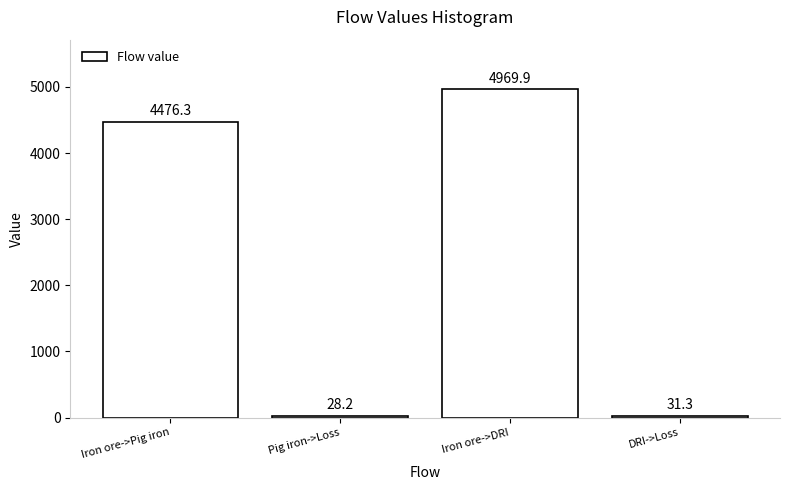

Reading left to right, list all the values displayed in this chart.

4476.3	28.2	4969.9	31.3